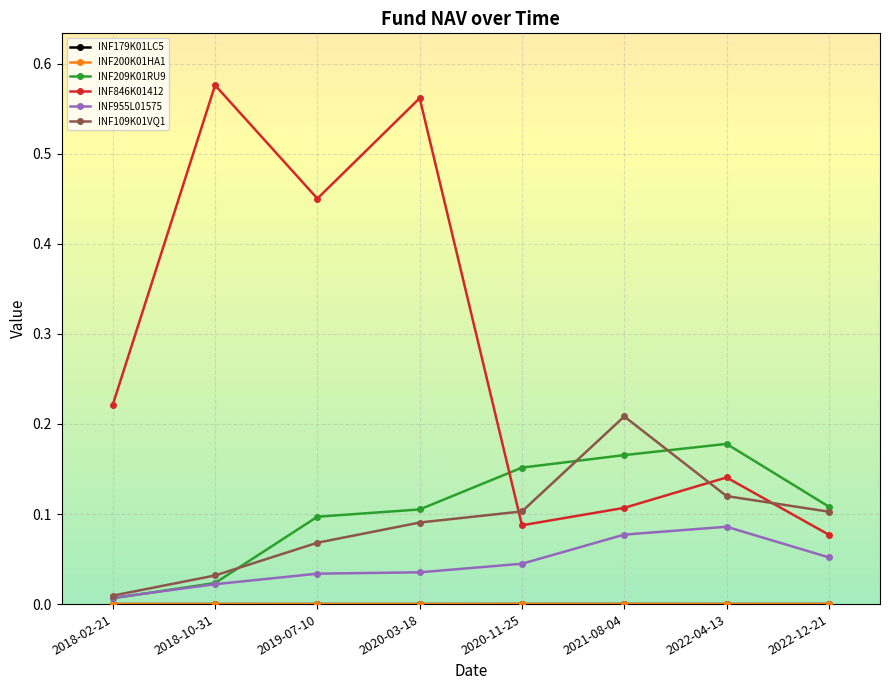

Which series has the largest range (max minus min)?

INF846K01412